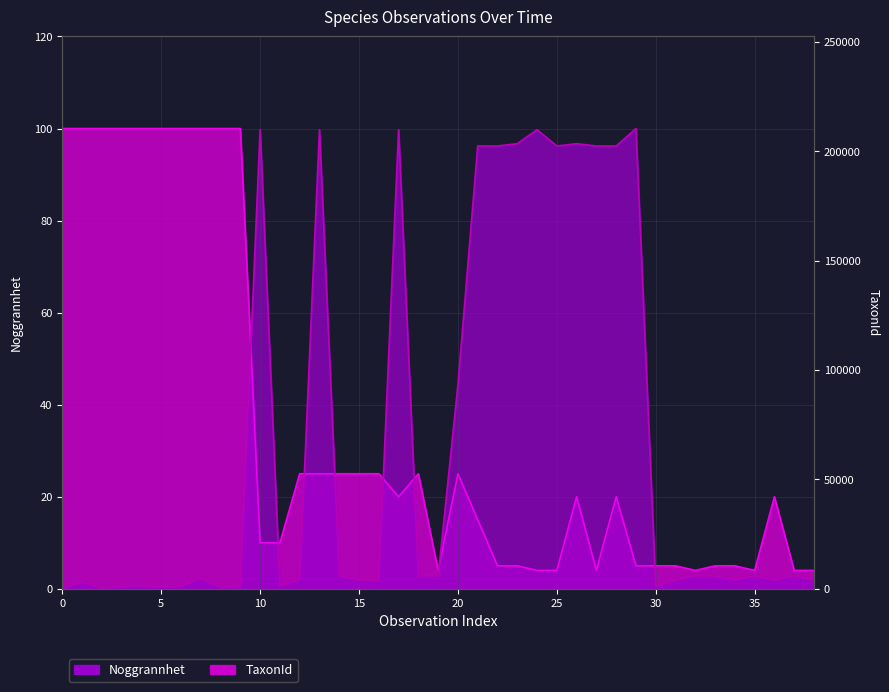

How many lines are shown in the chart?

2